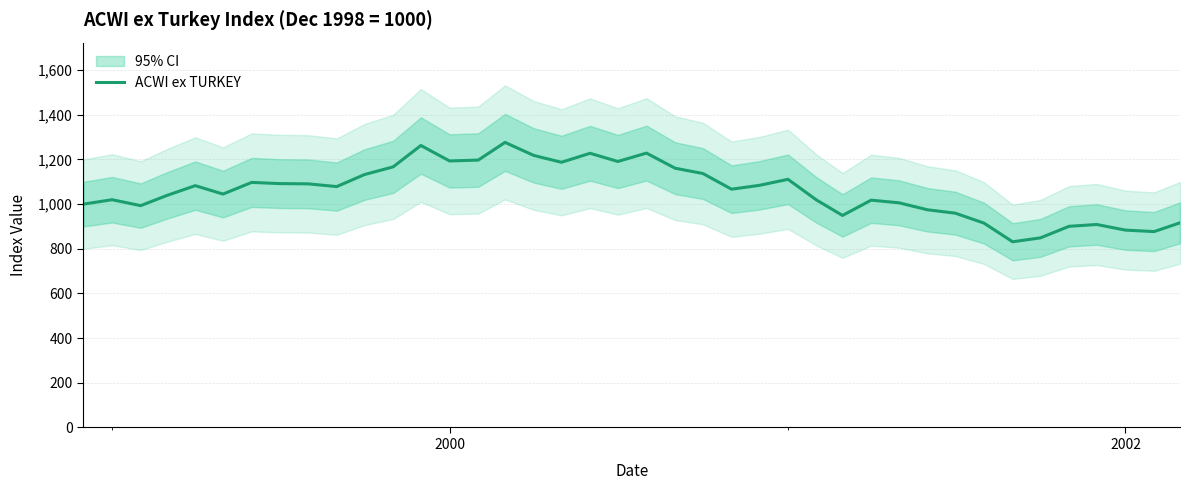

What is the lowest value of the ACWI ex TURKEY series?

831.5